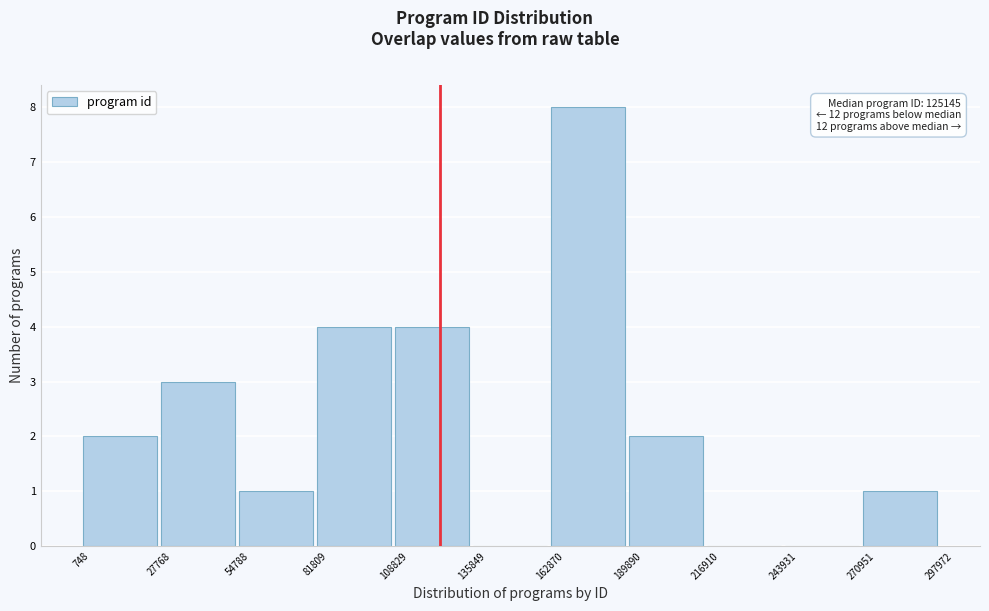

Which range on the x-axis has the tallest bar?

162870 to 189890